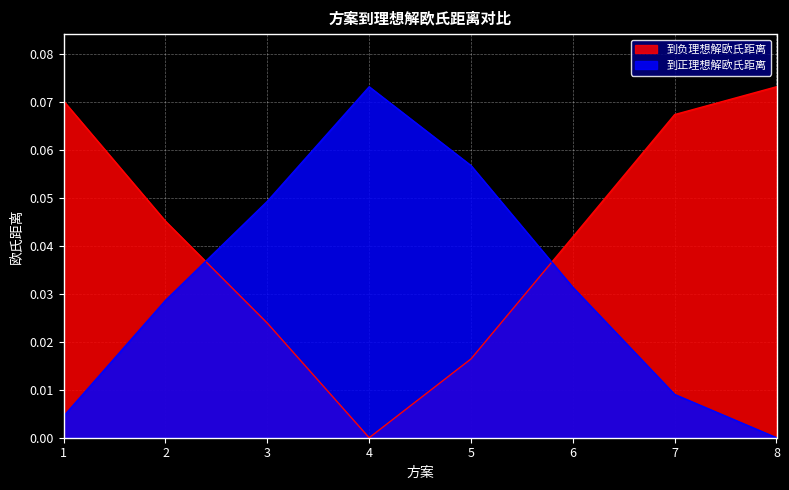

At 2, list the series in order from largest to smallest.

到负理想解欧氏距离, 到正理想解欧氏距离